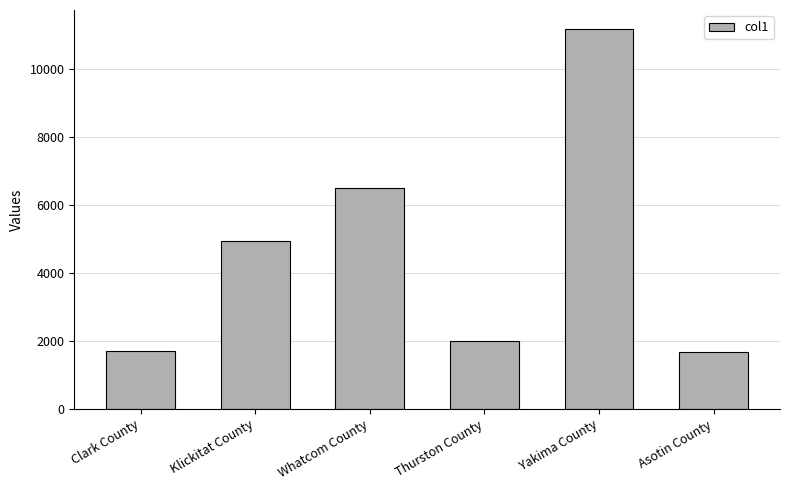

Which has a higher value, Whatcom County or Thurston County?

Whatcom County